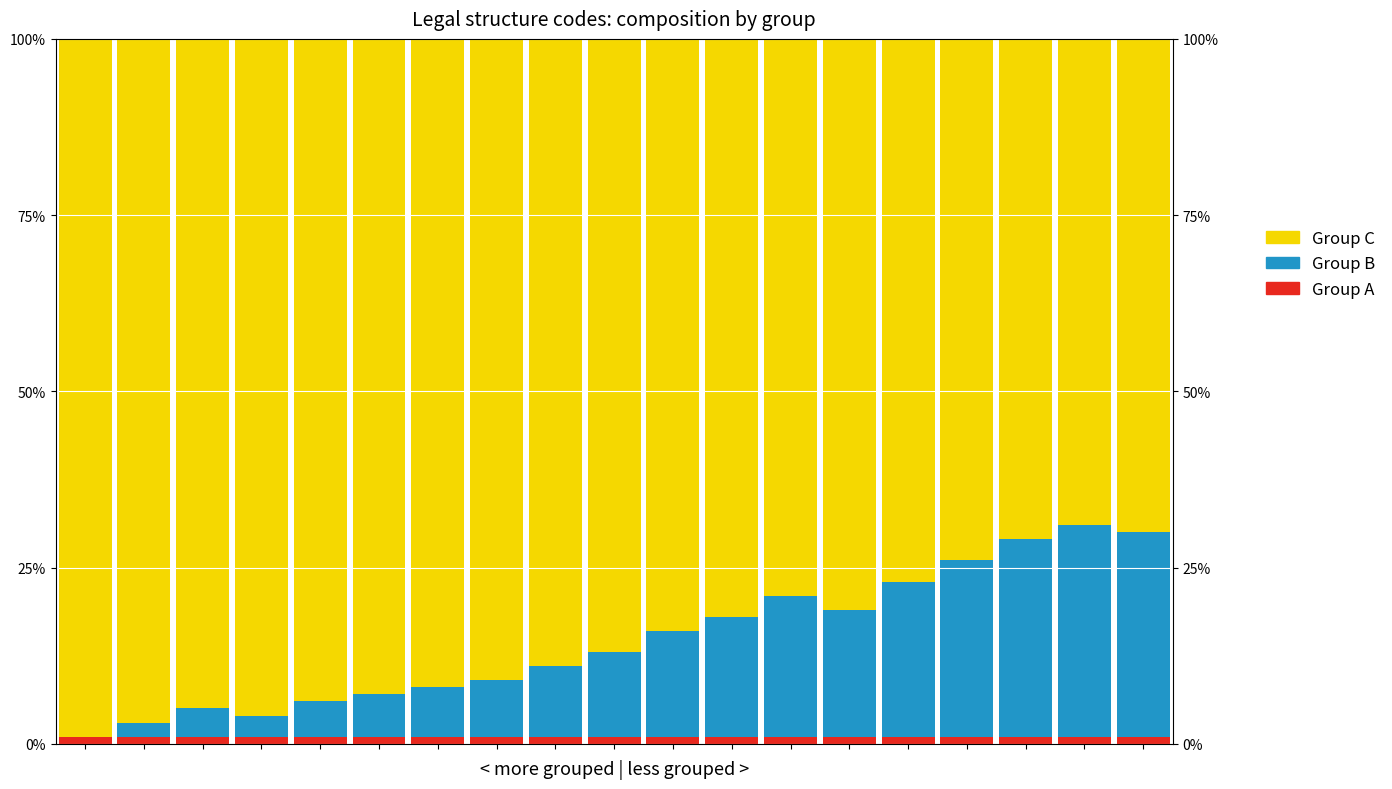

Reading left to right, transcribe all the data shown in this chart.

Group A: 1.0	1.0	1.0	1.0	1.0	1.0	1.0	1.0	1.0	1.0	1.0	1.0	1.0	1.0	1.0	1.0	1.0	1.0	1.0
Group B: 0.0	2.0	4.0	3.0	5.0	6.0	7.0	8.0	10.0	12.0	15.0	17.0	20.0	18.0	22.0	25.0	28.0	30.0	29.0
Group C: 99.0	97.0	95.0	96.0	94.0	93.0	92.0	91.0	89.0	87.0	84.0	82.0	79.0	81.0	77.0	74.0	71.0	69.0	70.0